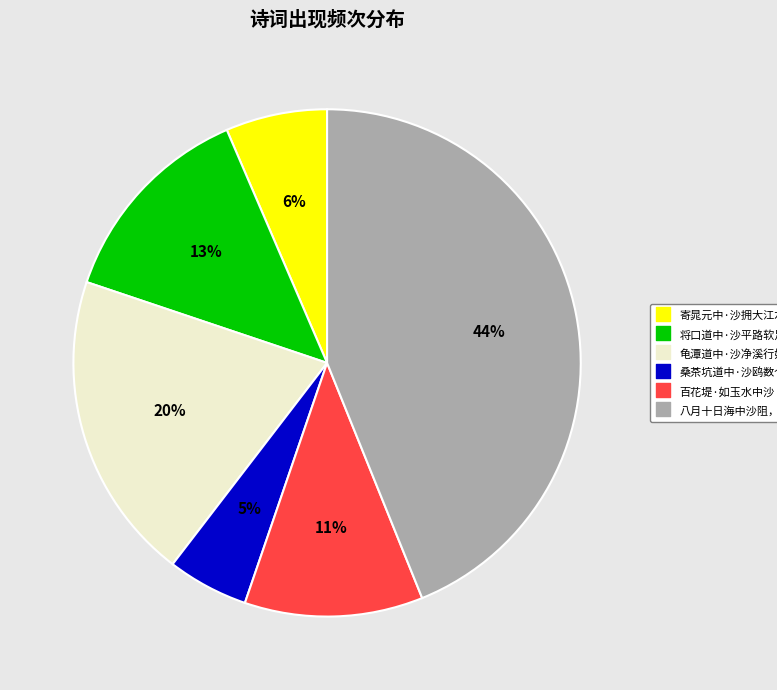

Do 龟潭道中·沙净溪行好 and 桑茶坑道中·沙鸥数个点山腰 together represent more than half of the pie?

No